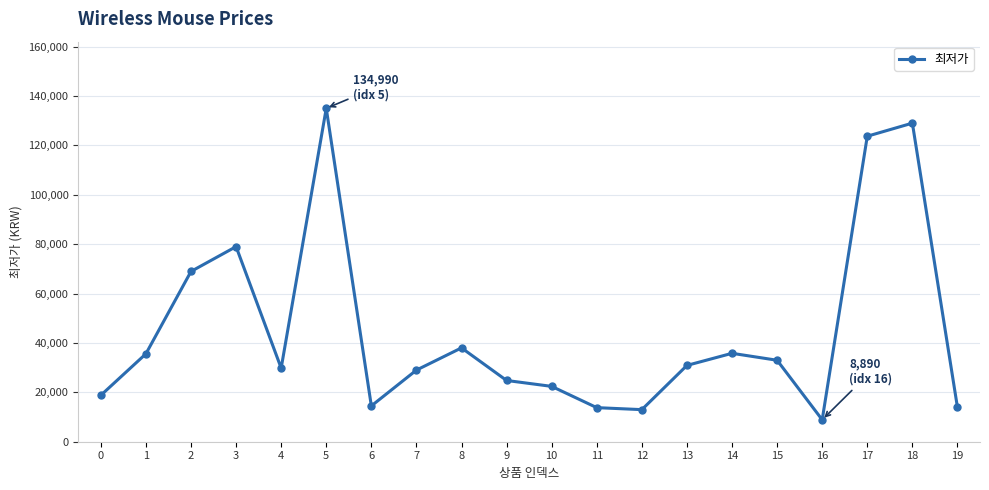

At which category does the data reach its first local peak?

3